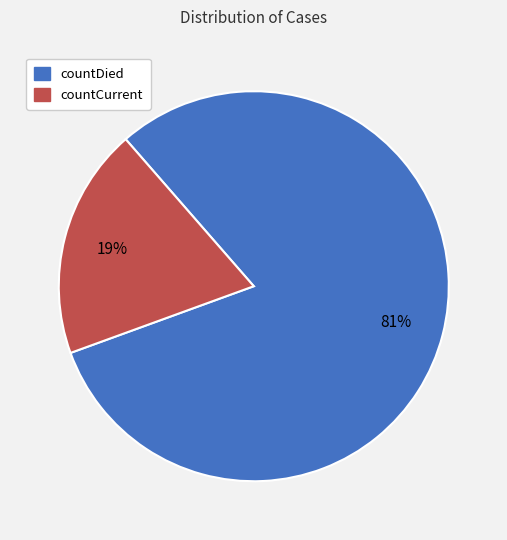

Which slice is the smallest?

countCurrent